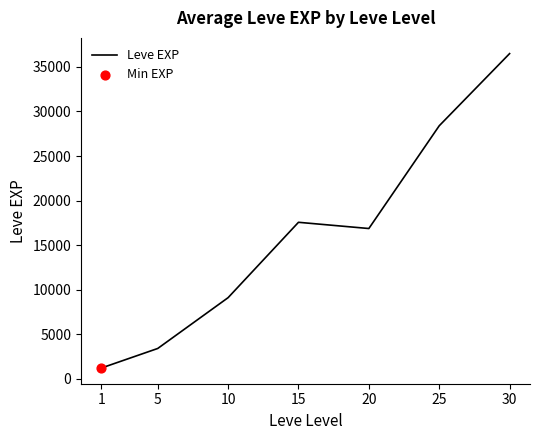

Between 15 and 25, which is larger?

25